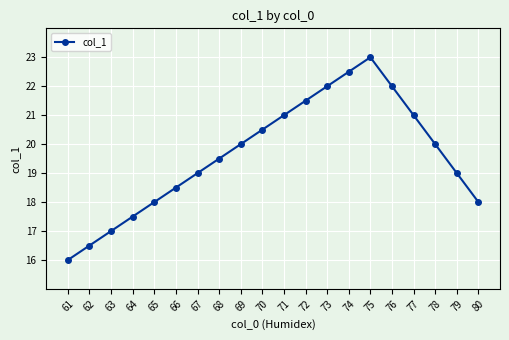

What value does the data have at 73?

22.0